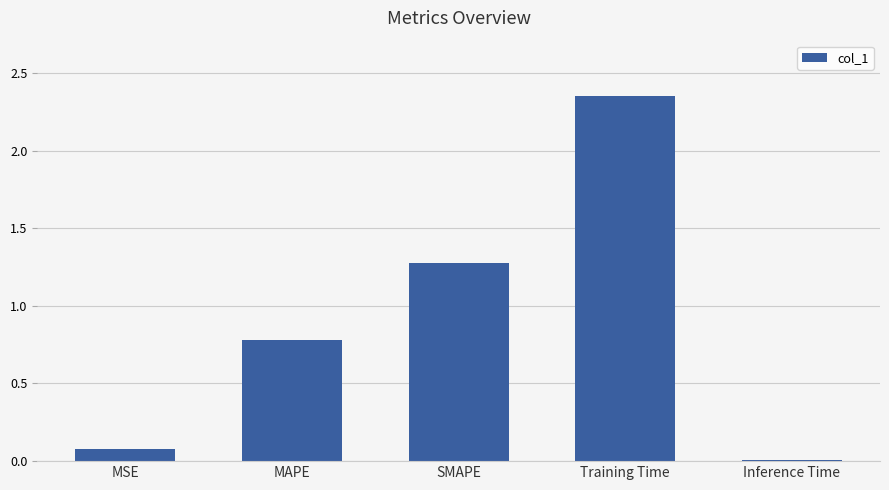

What is the value of the 2nd bar from the left?

0.8